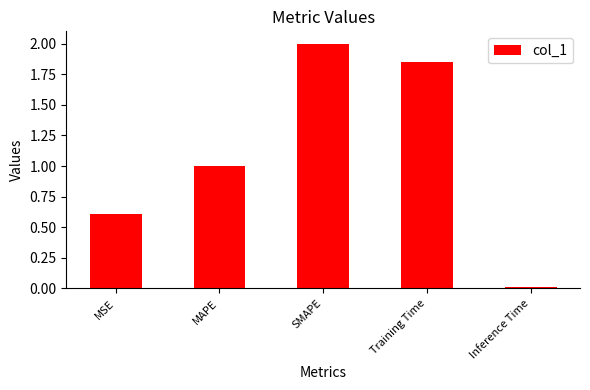

What is the sum of the values at SMAPE and Inference Time?

2.0